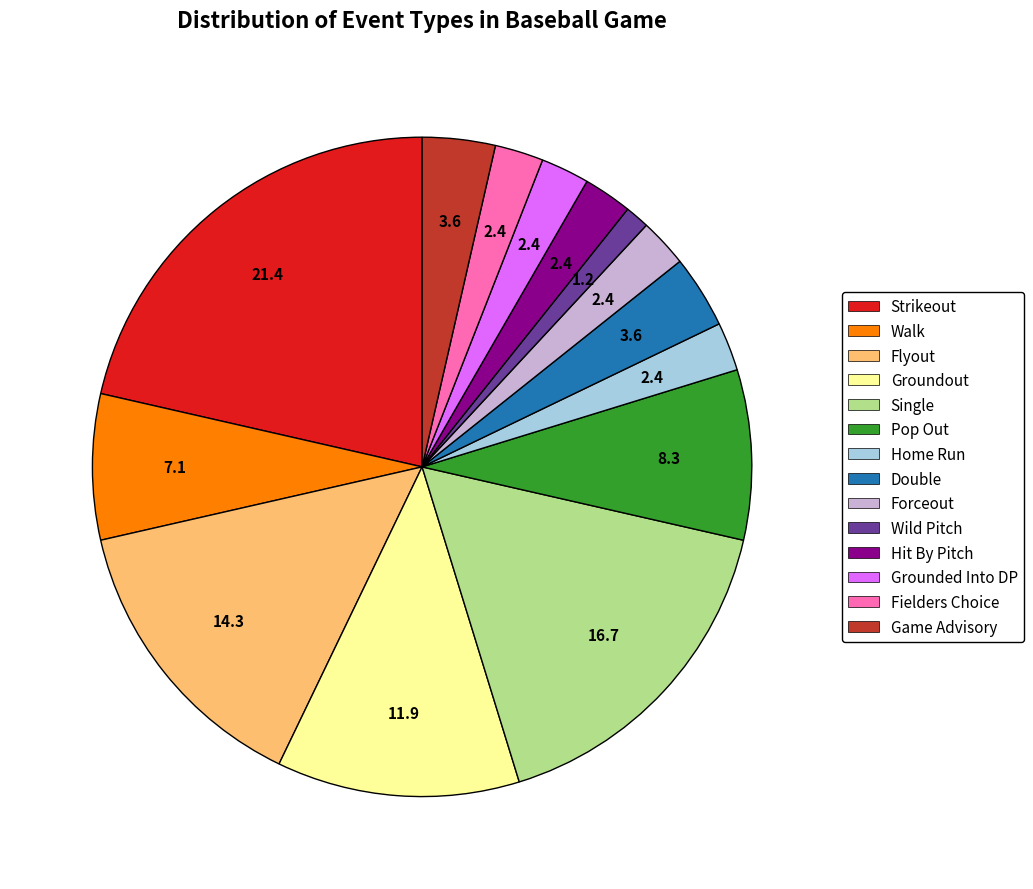

Is the sum of Pop Out and Fielders Choice greater than half?

No